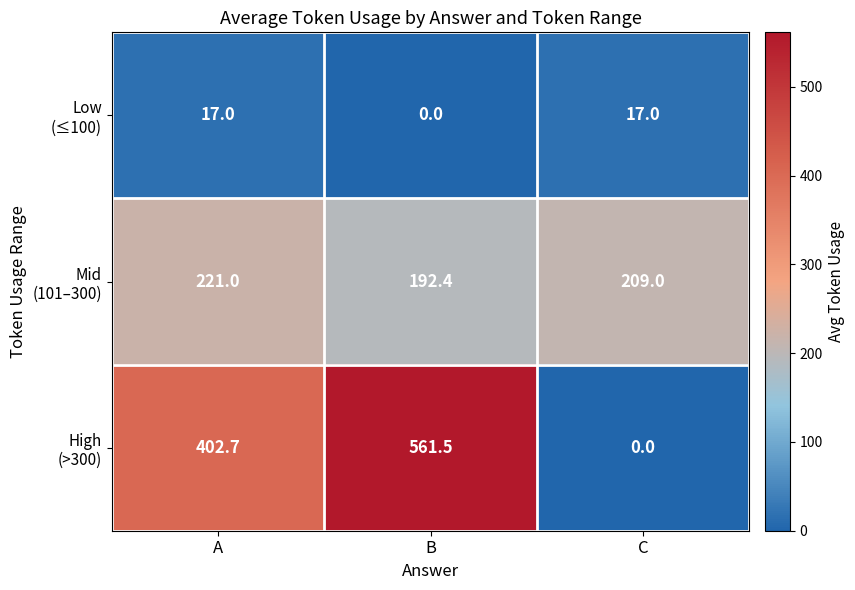

Which category has the highest value across all series?

B